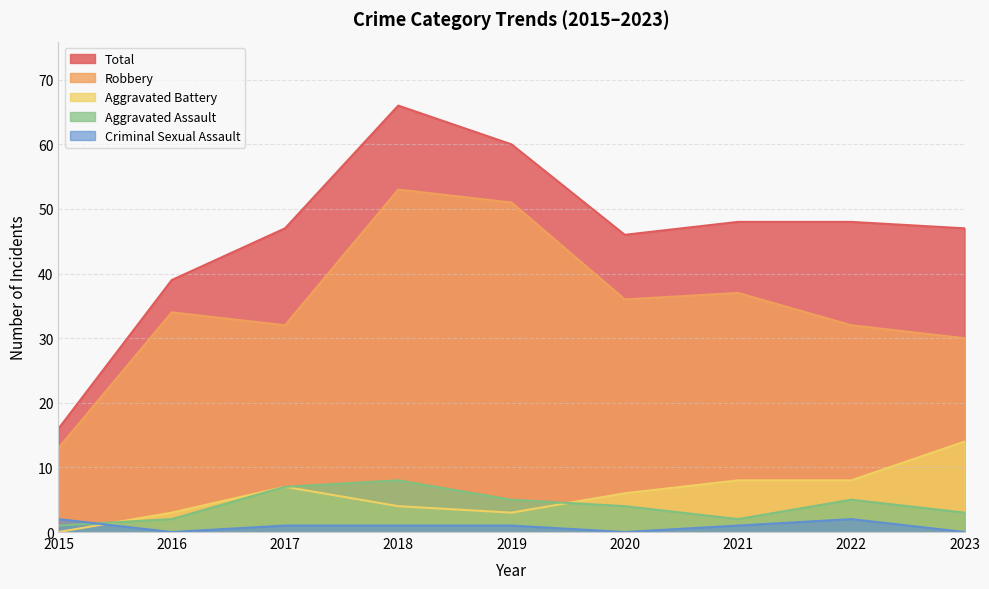

Rank the series at 2017 from lowest to highest value.

Criminal Sexual Assault, Aggravated Assault, Aggravated Battery, Robbery, Total